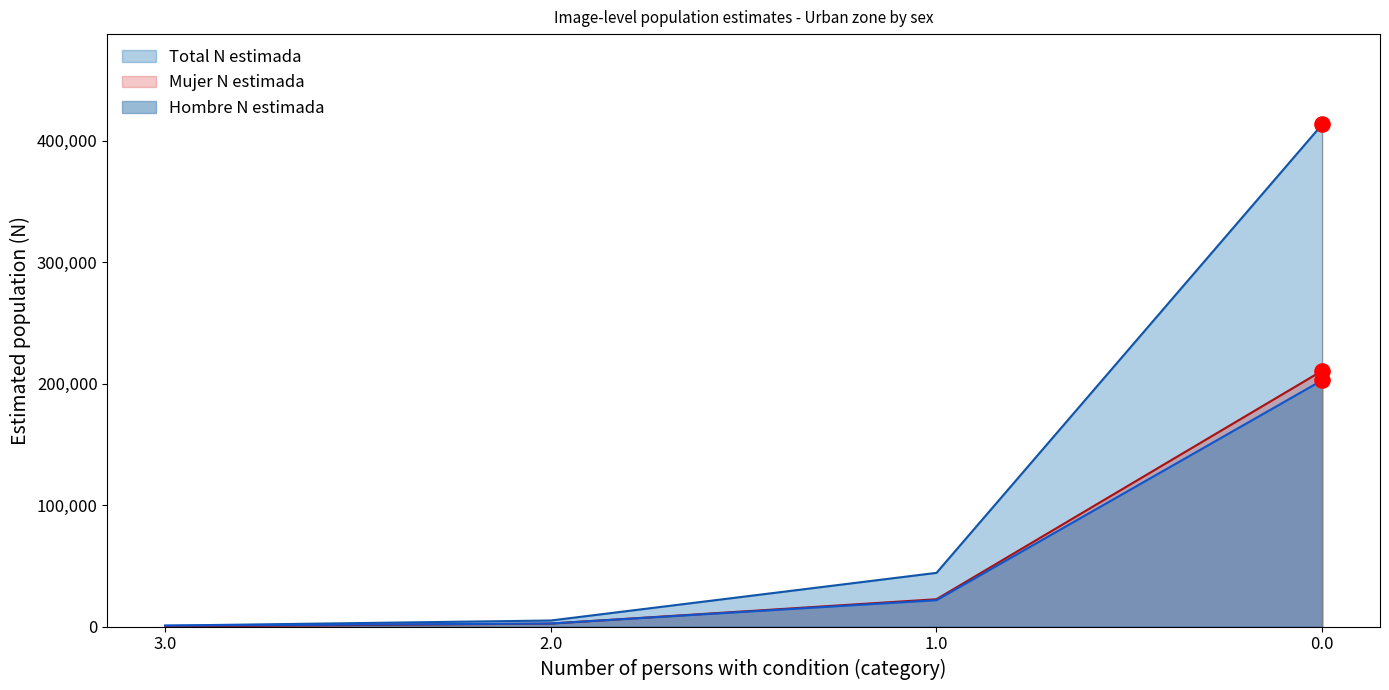

Which series reaches the minimum Y coordinate?

Hombre (n muestra)